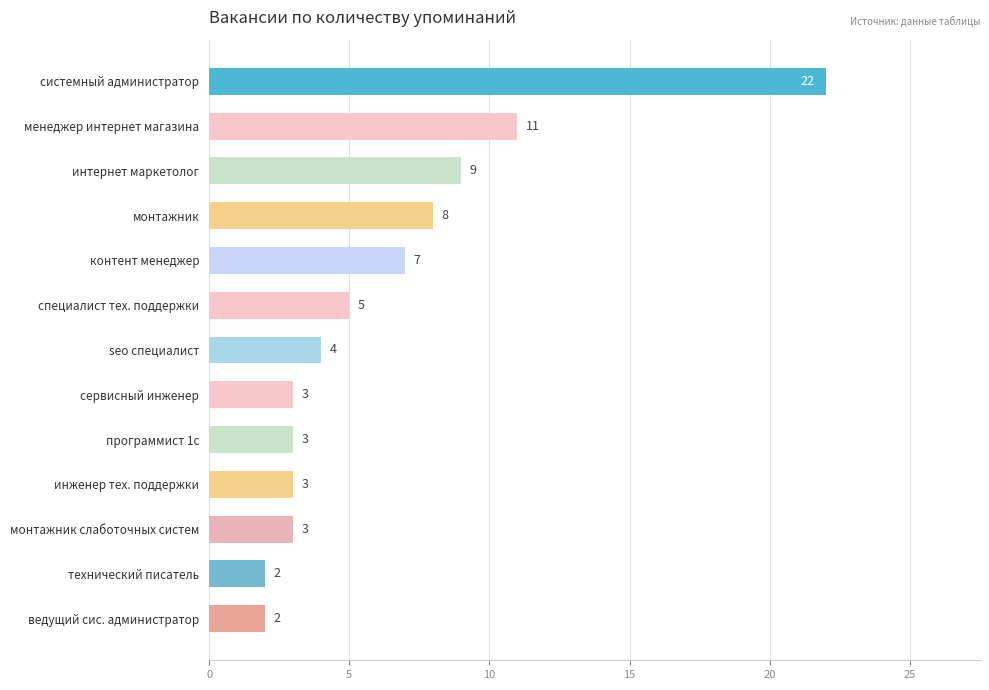

What is the greatest value displayed?

22